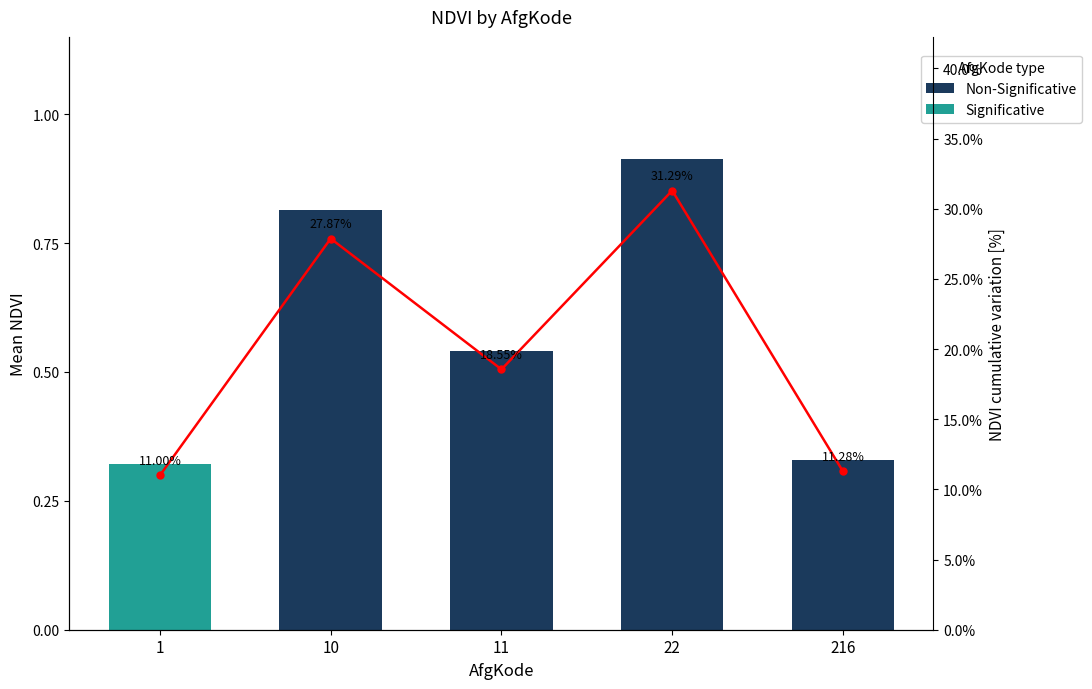

How many data points are above 18?

3